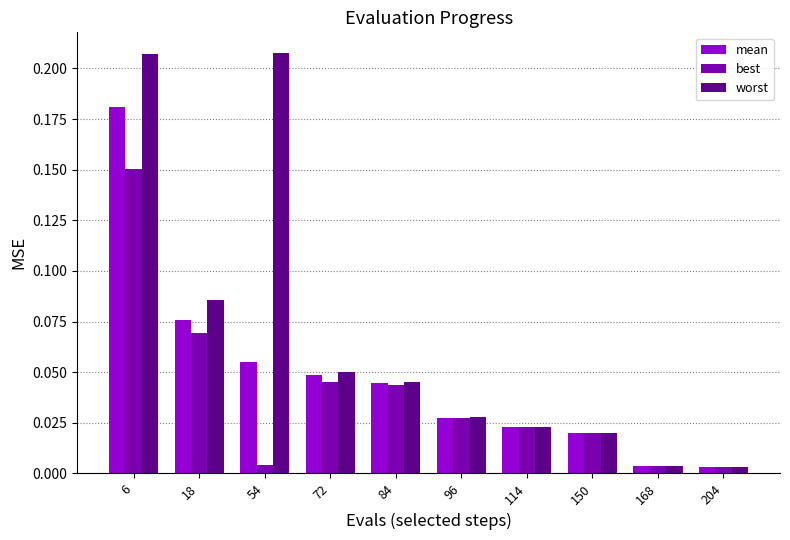

List the series in order of their peak value, lowest first.

best, mean, worst